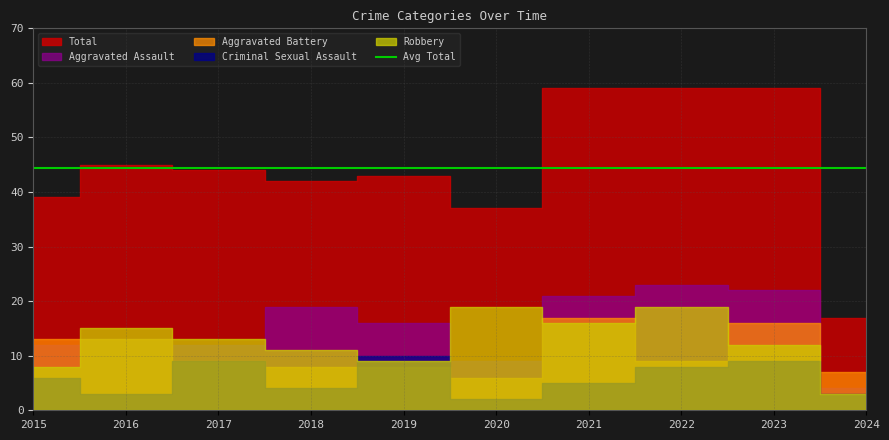

Reading right to left, list all the values displayed in this chart.

Aggravated Assault: 4	22	23	21	9	16	19	12	13	12
Aggravated Battery: 7	16	9	17	6	8	8	9	13	13
Criminal Sexual Assault: 3	9	8	5	2	10	4	9	3	6
Robbery: 3	12	19	16	19	9	11	13	15	8
Total: 17	59	59	59	37	43	42	44	45	39